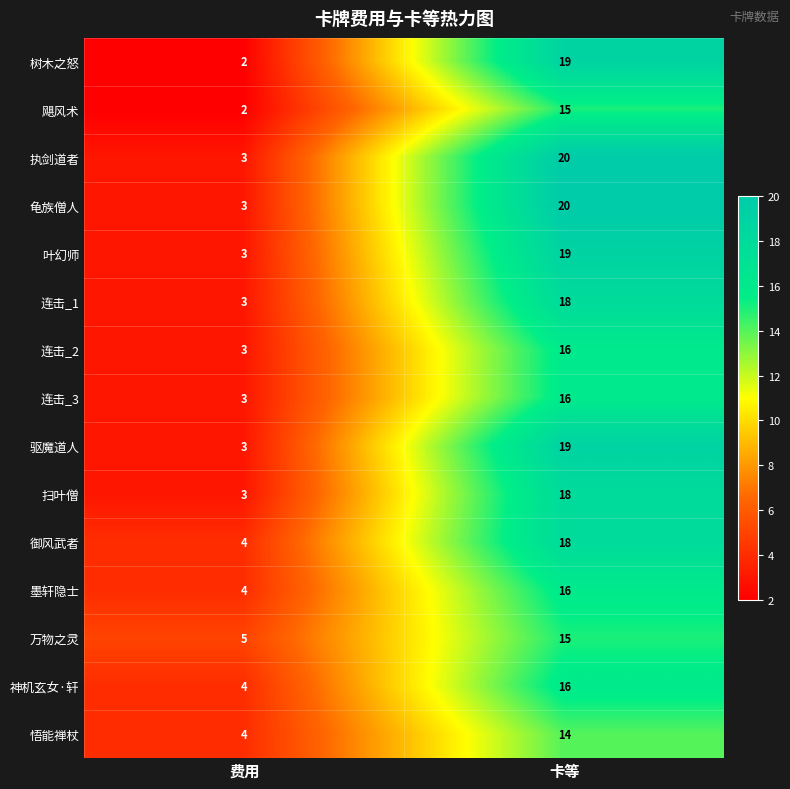

What is the sum of all 连击_2 values?

19